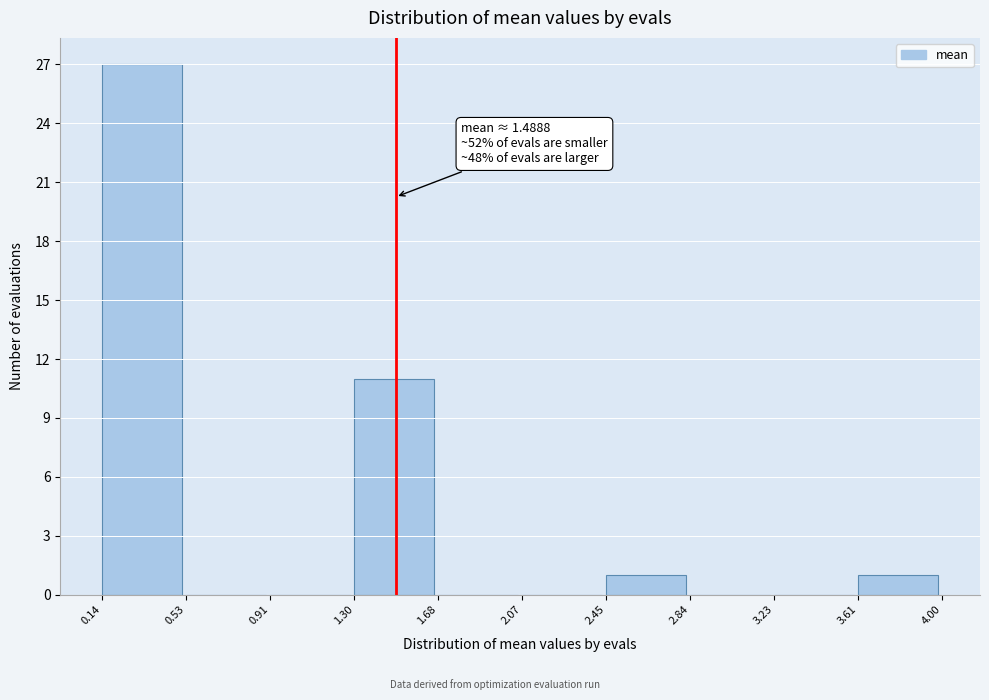

Which range on the x-axis has the tallest bar?

0.14 to 0.53